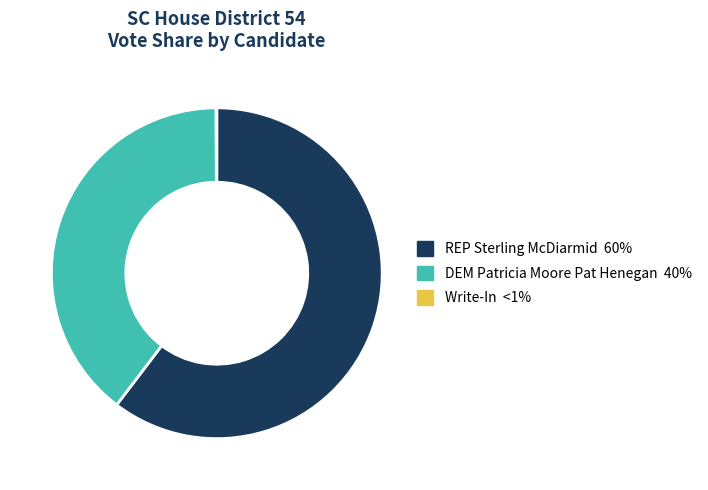

Is it true that DEM Patricia Moore Pat Henegan is 40% of the pie?

True